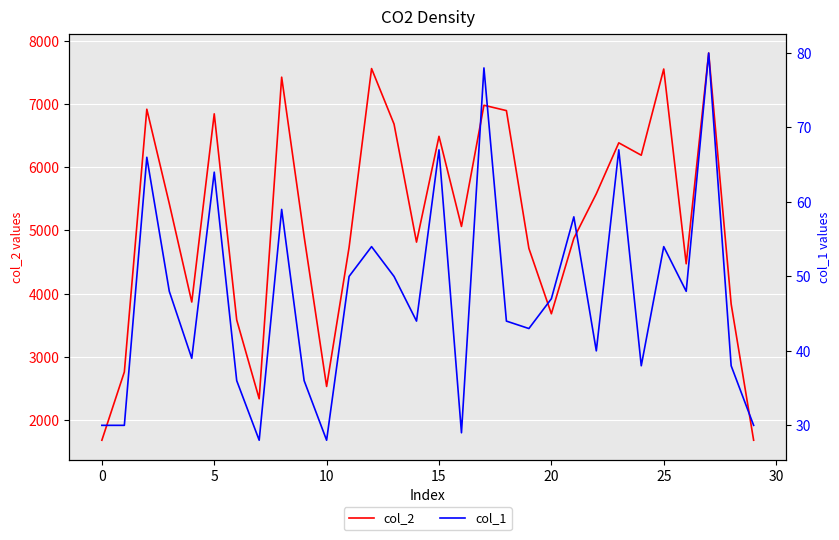

True or false: col_2 has a value of 1680 at 0.

True